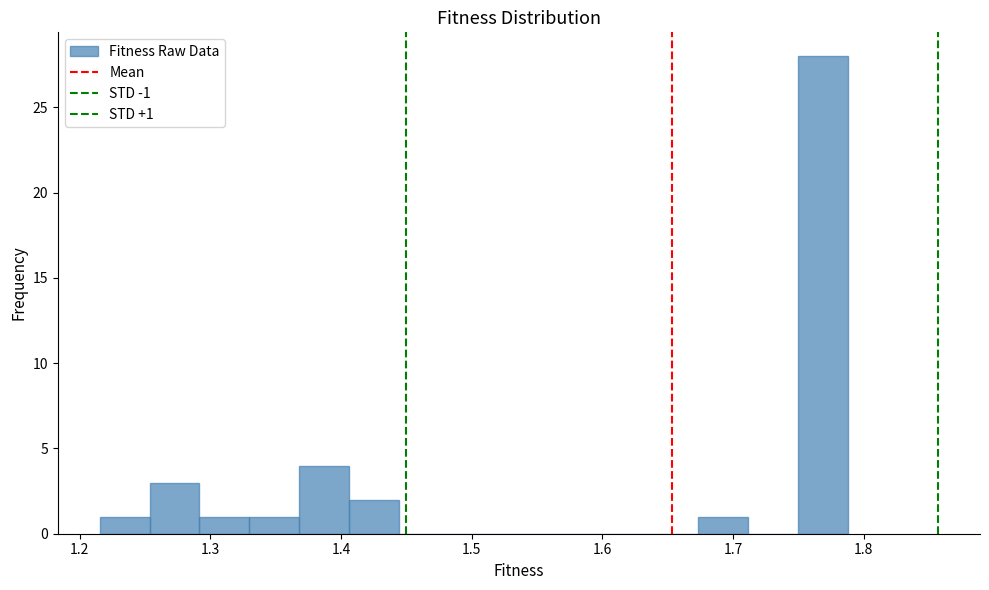

Around what value on the x-axis is the tallest bar? Give the approximate position of its centre, as read against the axis.

1.77